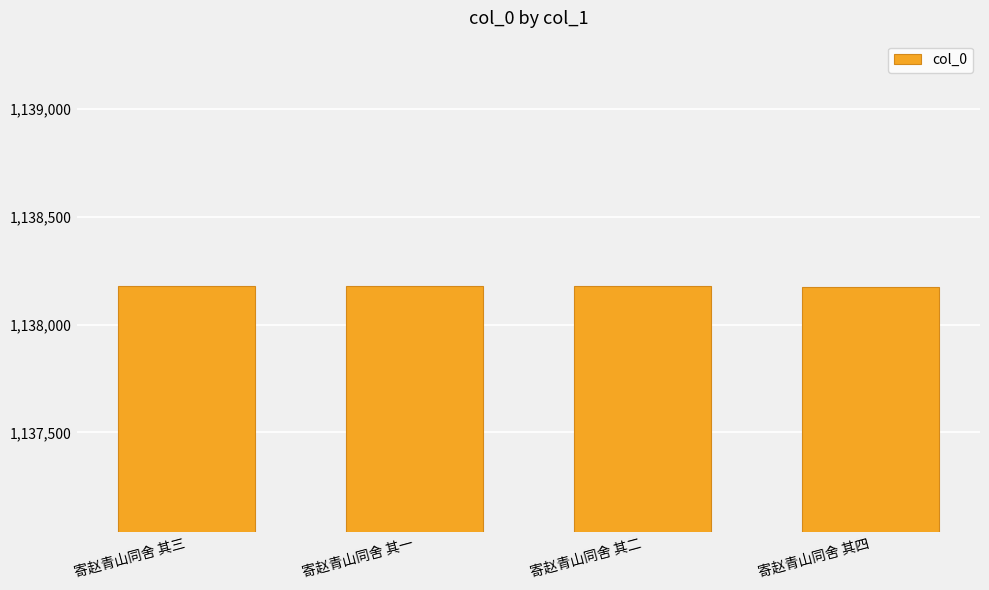

What is the approximate value at 寄赵青山同舍 其二?

1138178